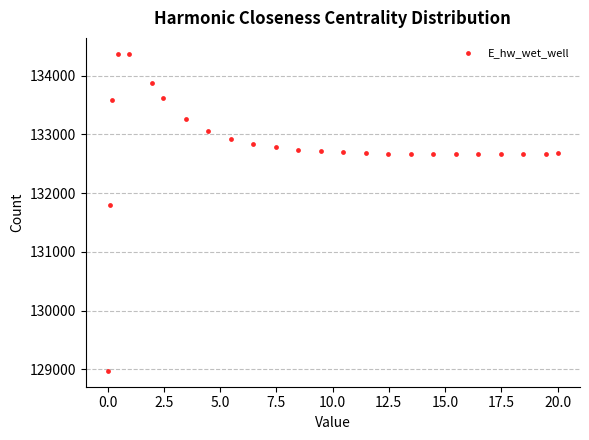

What Y value in the scatter plot is closest to 131674?

131790.9